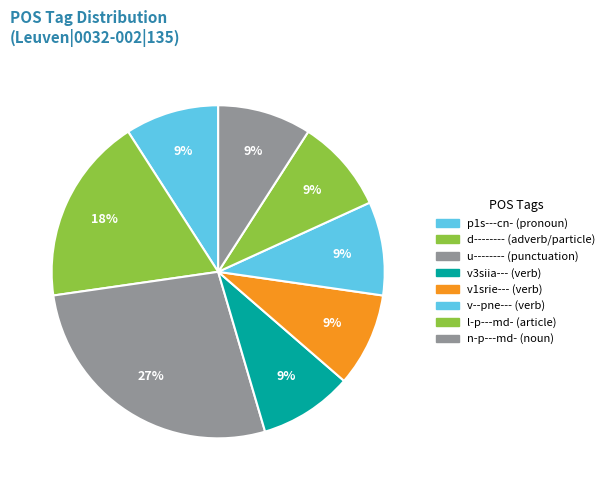

Does any single category account for the majority?

No